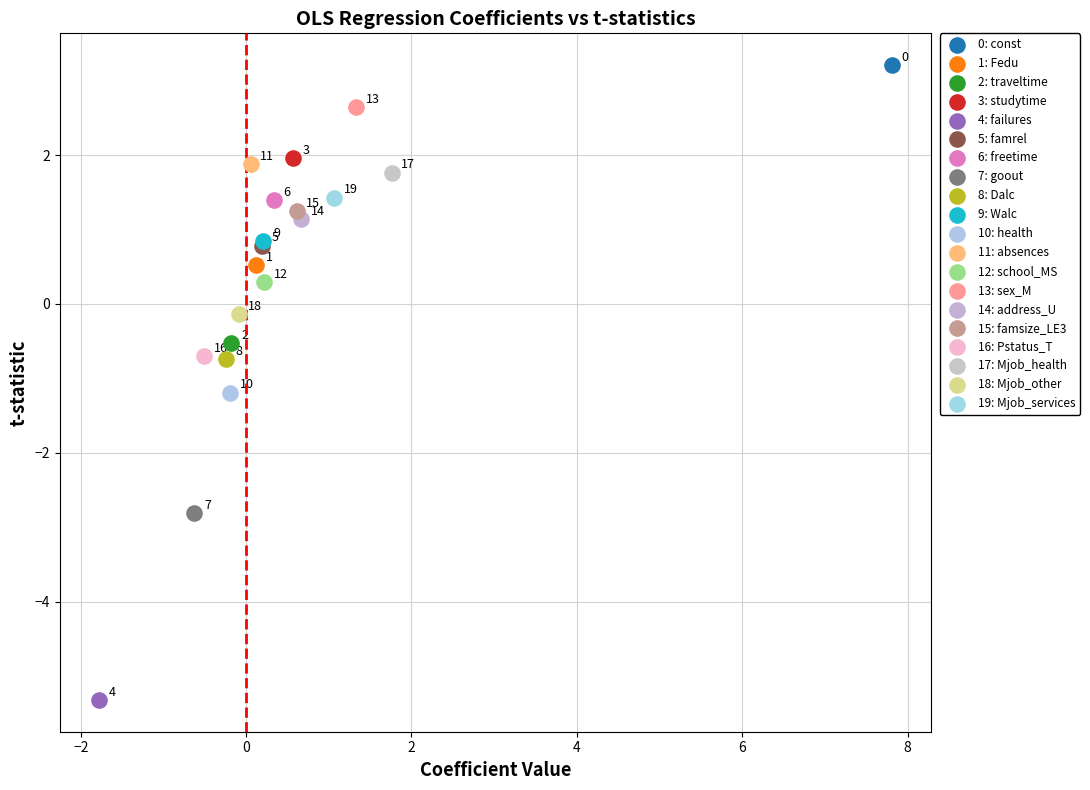

What are all the series names shown in the legend?

0: const, 1: Fedu, 2: traveltime, 3: studytime, 4: failures, 5: famrel, 6: freetime, 7: goout, 8: Dalc, 9: Walc, 10: health, 11: absences, 12: school_MS, 13: sex_M, 14: address_U, 15: famsize_LE3, 16: Pstatus_T, 17: Mjob_health, 18: Mjob_other, 19: Mjob_services